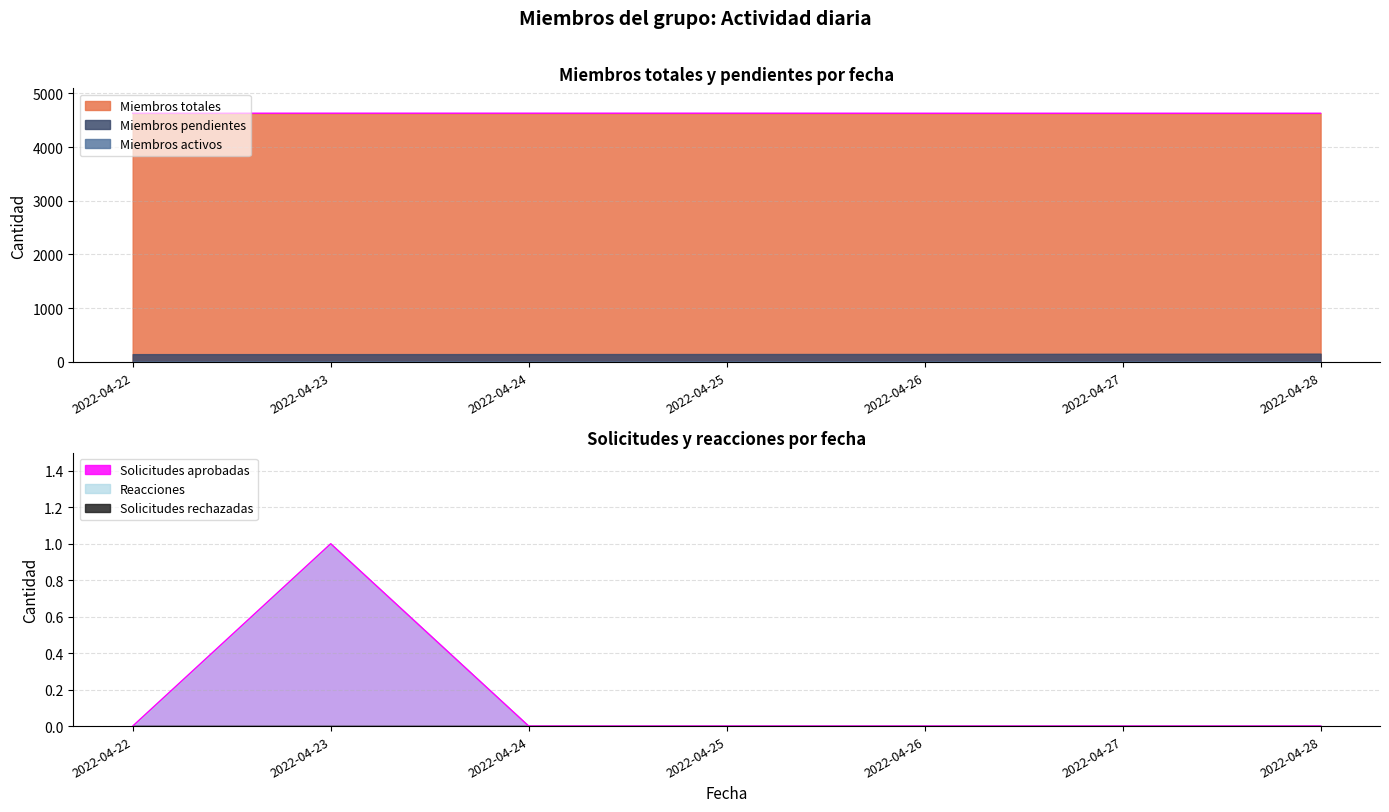

True or false: Solicitudes de miembros aprobadas and Solicitudes de miembros rechazadas intersect in this chart.

False